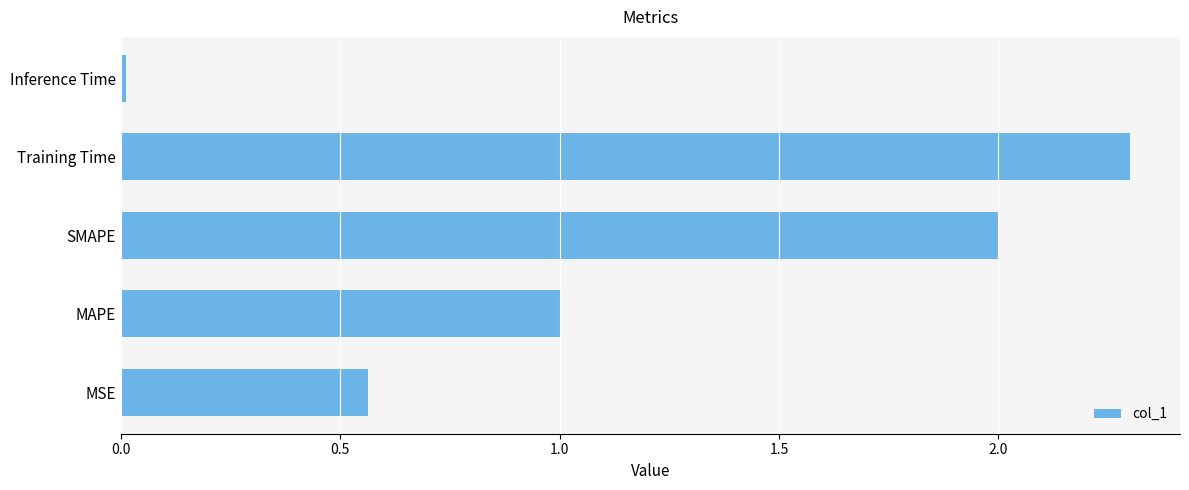

What is the average value?

1.2